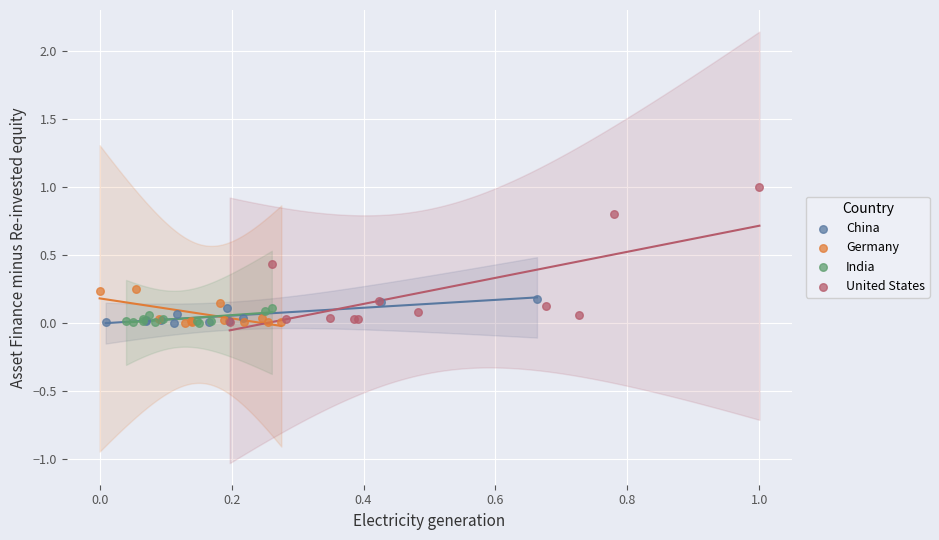

Which series has the largest Y range (max minus min)?

United States